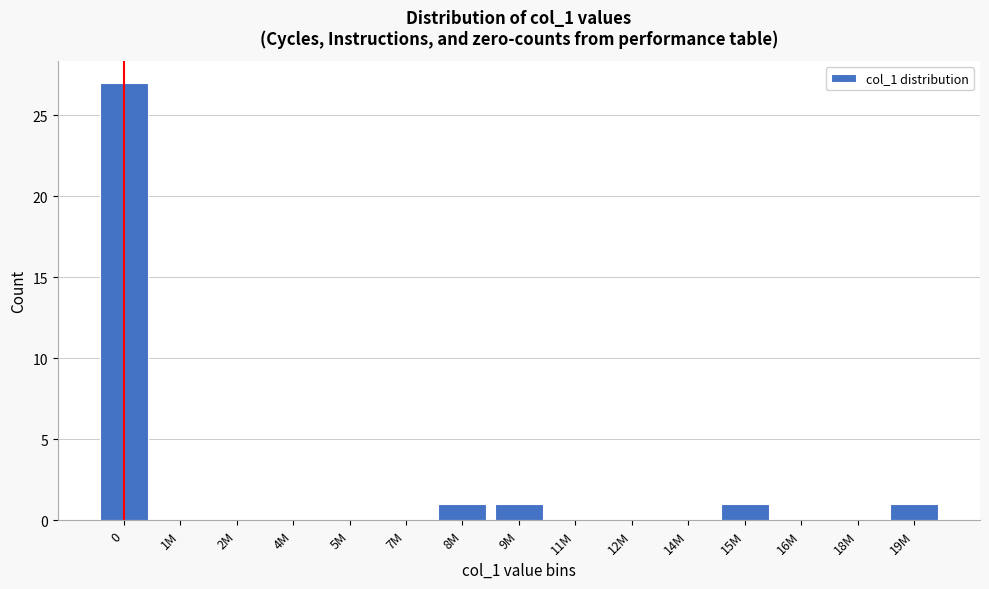

Reading left to right, transcribe all the data shown in this chart.

0=27	1M=0	2M=0	4M=0	5M=0	7M=0	8M=1	9M=1	11M=0	12M=0	14M=0	15M=1	16M=0	18M=0	19M=1